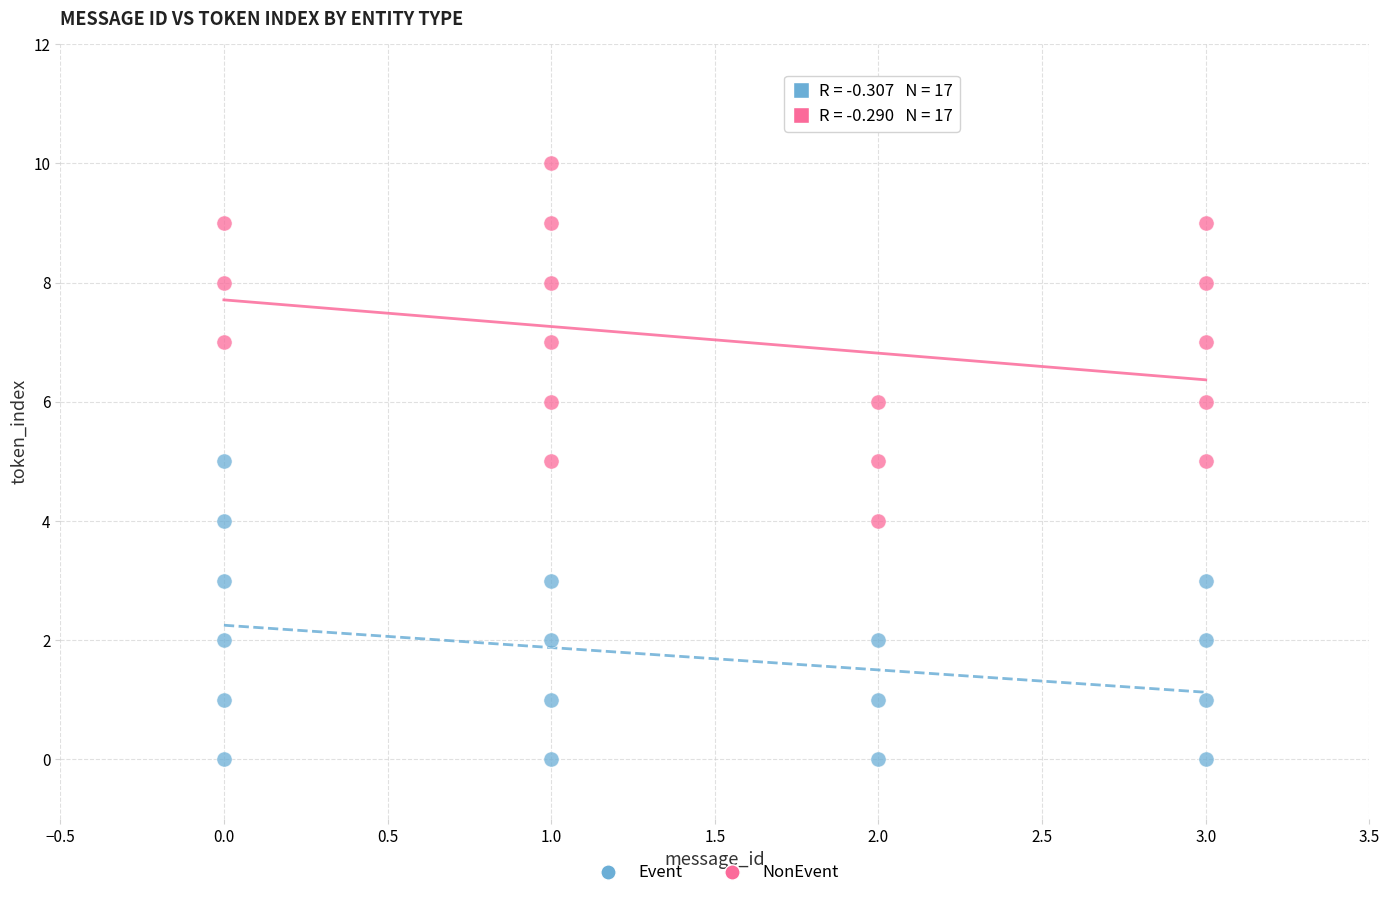

Which series contains the lowest Y value?

Event